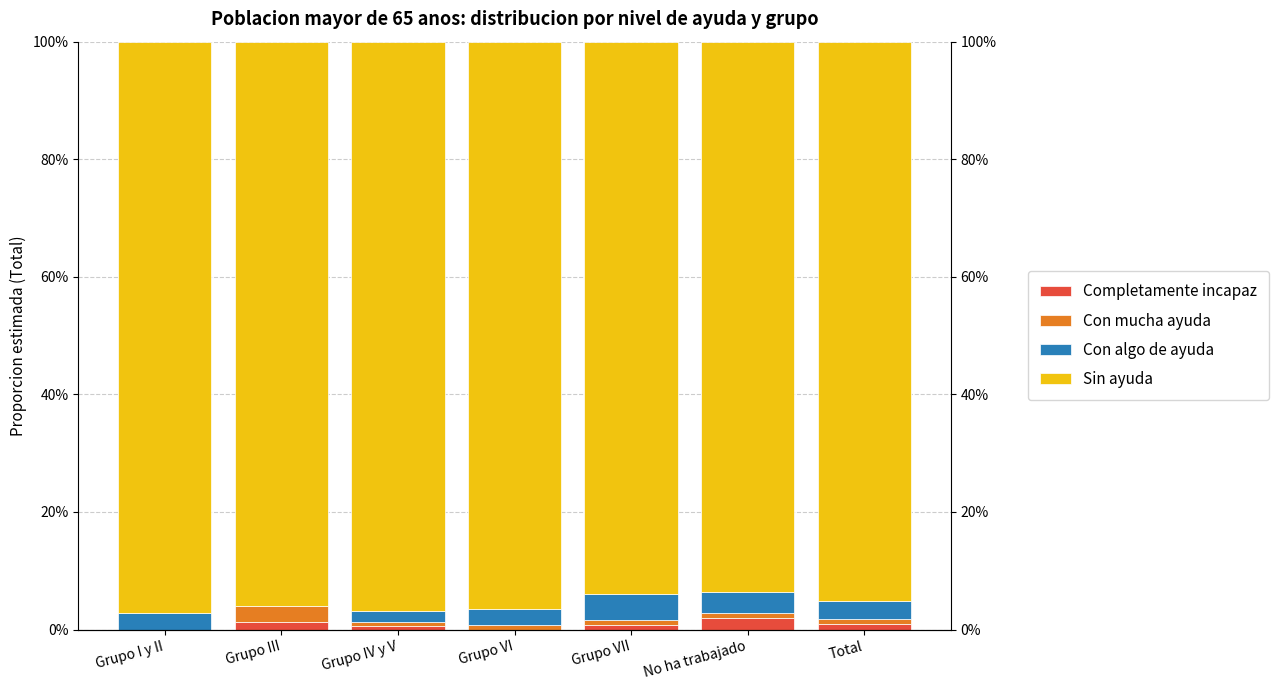

How many bars are there in each group?

4